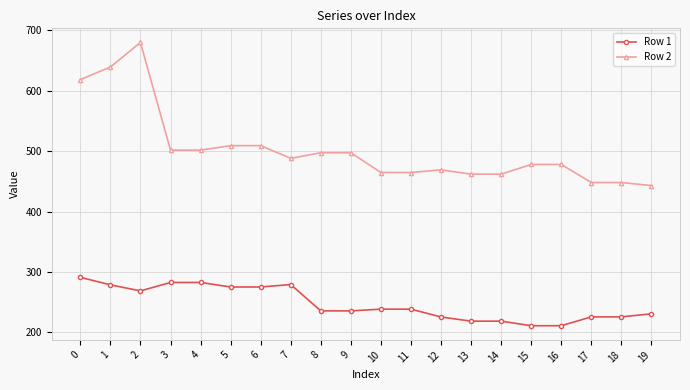

Count the number of categories in the chart.

20